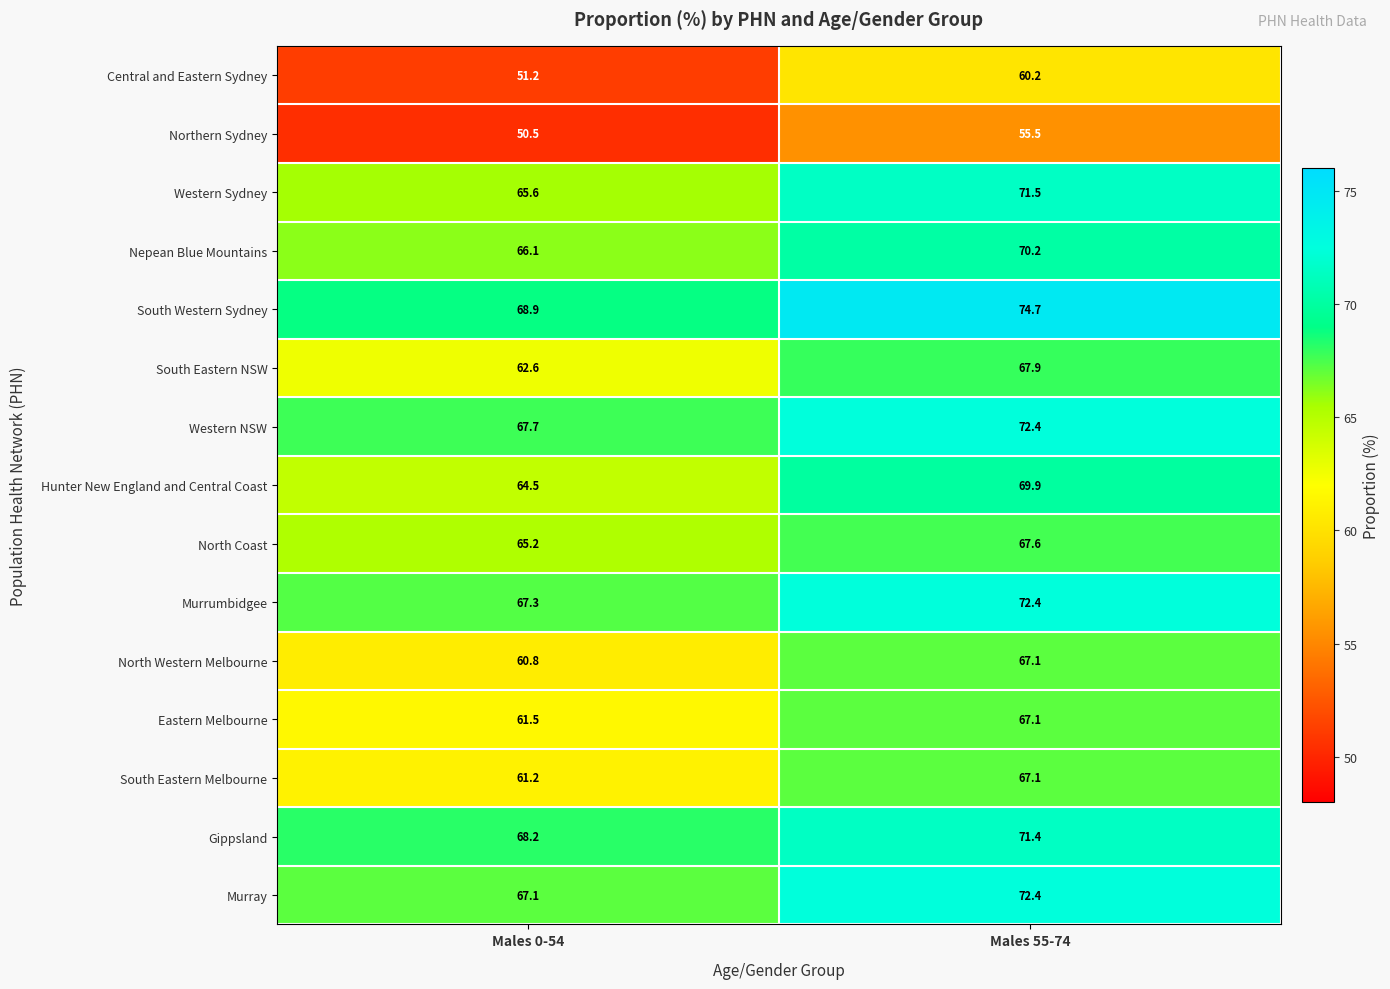

Reading right to left, what are all the values shown in this chart?

Central and Eastern Sydney: 60.2	51.2
Northern Sydney: 55.5	50.5
Western Sydney: 71.5	65.6
Nepean Blue Mountains: 70.2	66.1
South Western Sydney: 74.7	68.9
South Eastern NSW: 67.9	62.6
Western NSW: 72.4	67.7
Hunter New England and Central Coast: 69.9	64.5
North Coast: 67.6	65.2
Murrumbidgee: 72.4	67.3
North Western Melbourne: 67.1	60.8
Eastern Melbourne: 67.1	61.5
South Eastern Melbourne: 67.1	61.2
Gippsland: 71.4	68.2
Murray: 72.4	67.1